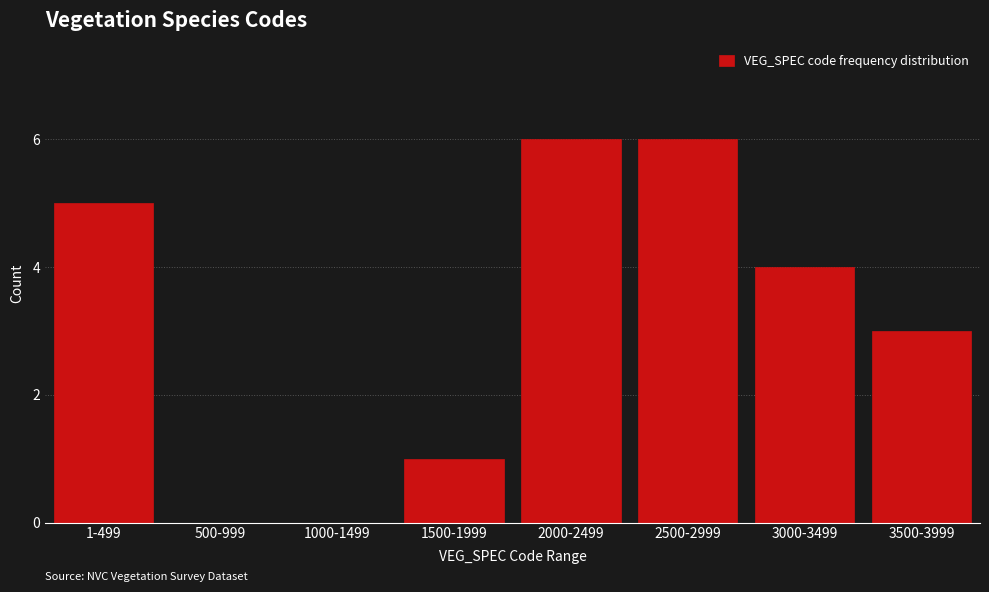

Reading left to right, list all the values displayed in this chart.

1-499=5	500-999=0	1000-1499=0	1500-1999=1	2000-2499=6	2500-2999=6	3000-3499=4	3500-3999=3